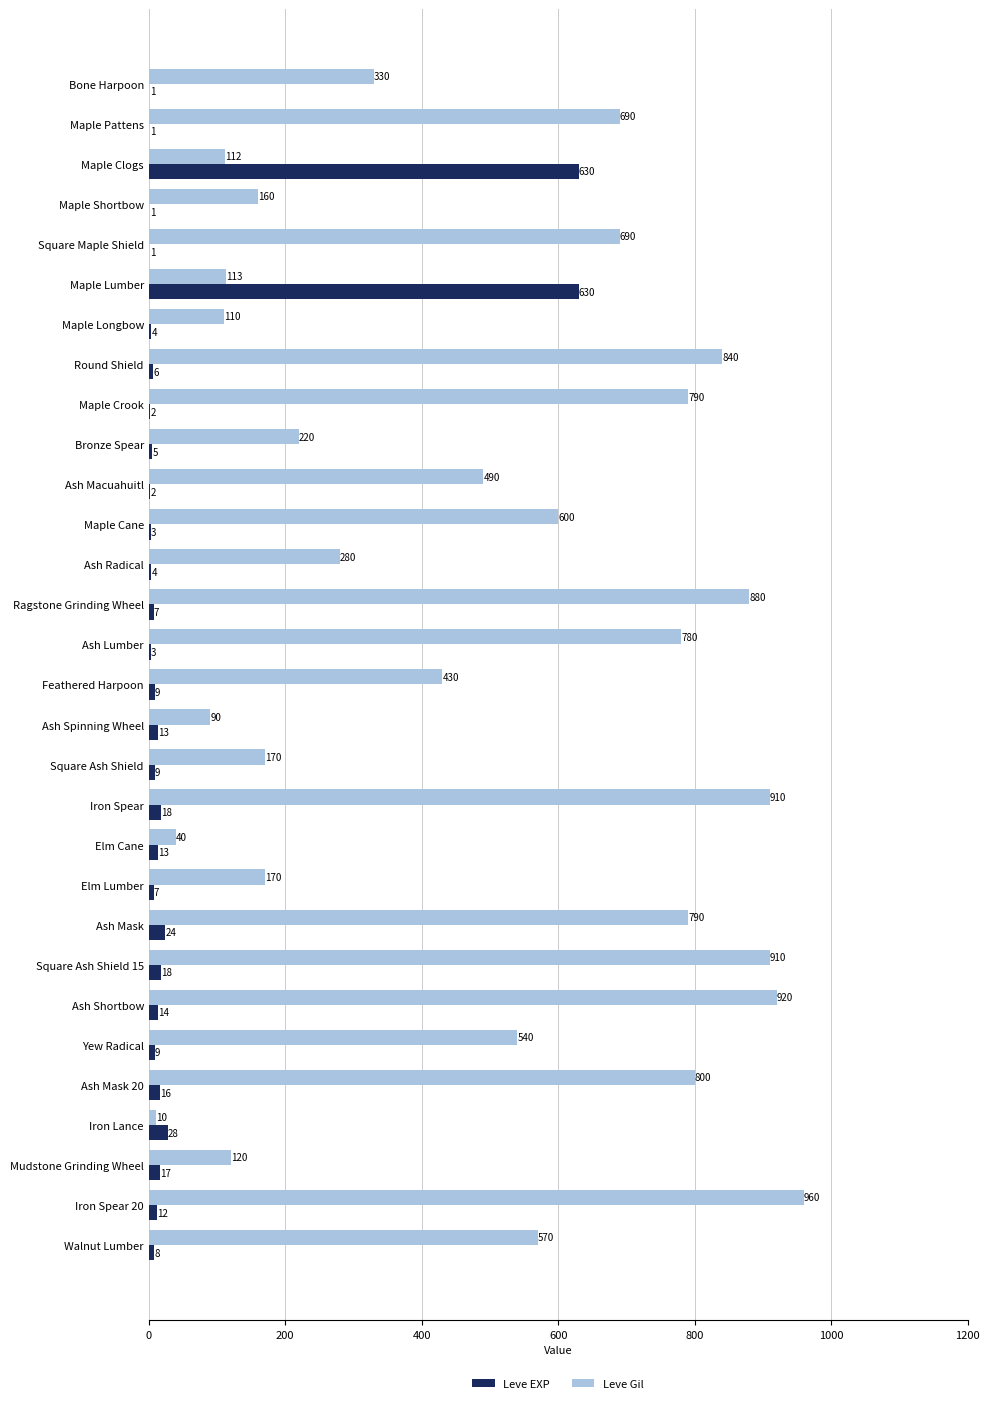

Which category has the highest value in the Leve Gil series?

Iron Spear 20